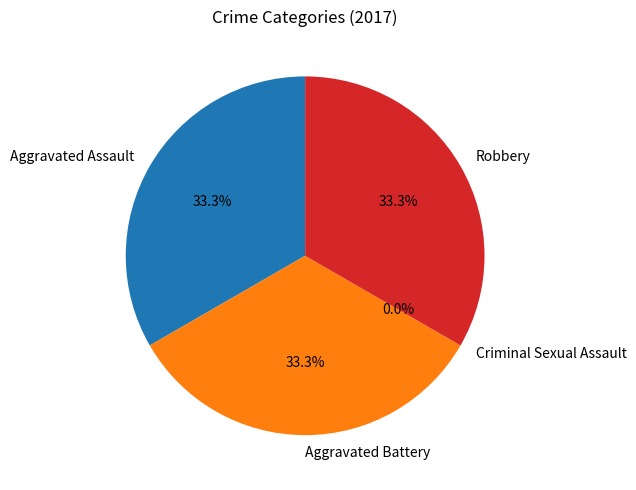

Is there a majority slice in this chart?

No